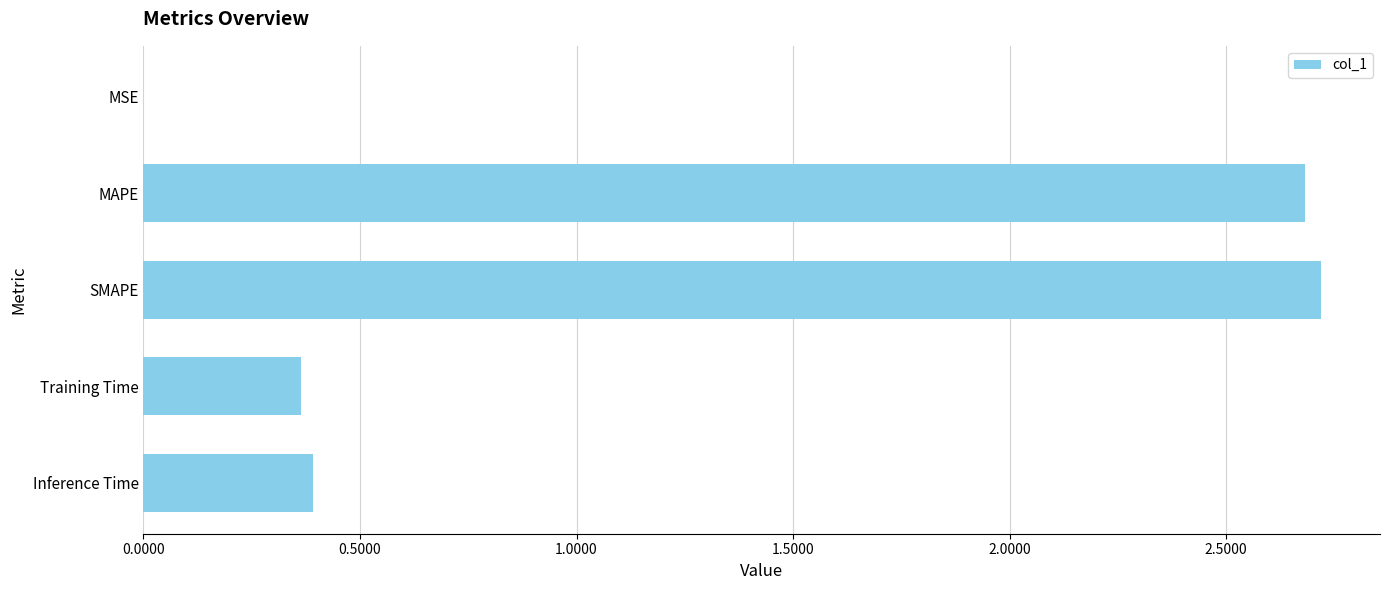

What is the sum of the values at Inference Time and Training Time?

0.8